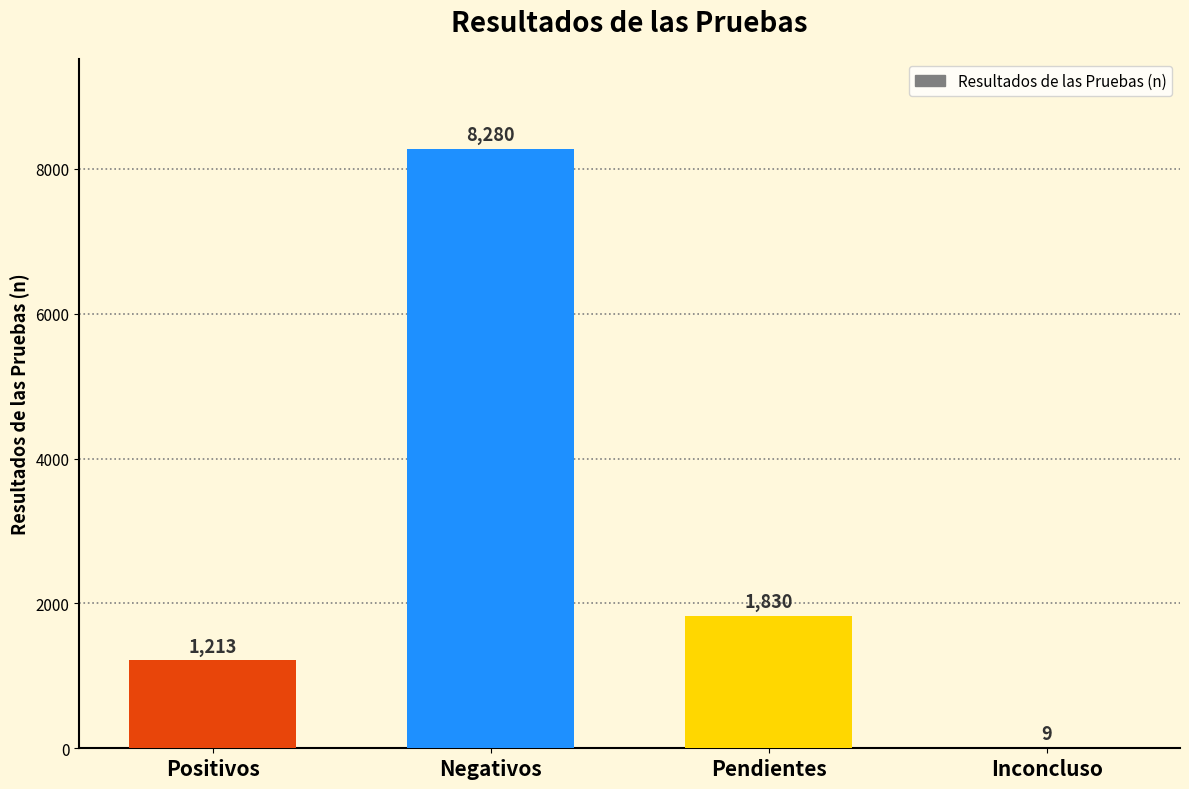

The value at Pendientes is 1830. True or false?

True